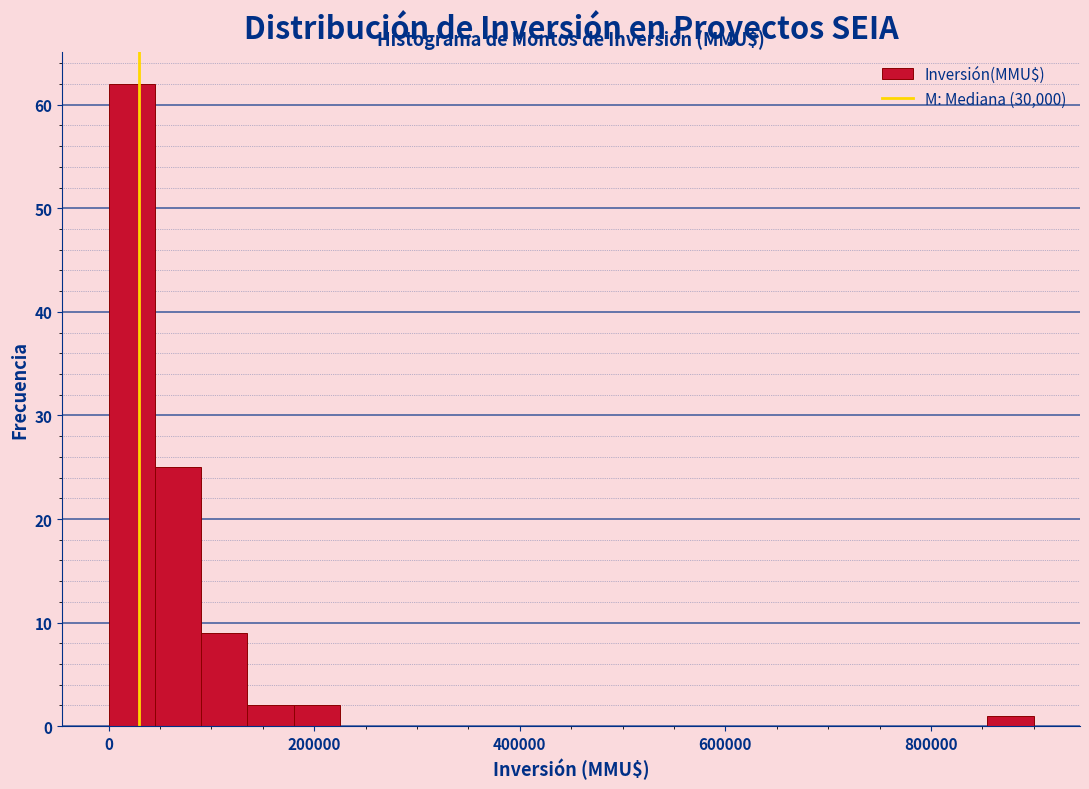

Read against the x-axis, roughly where is the centre of the tallest bar?

20000